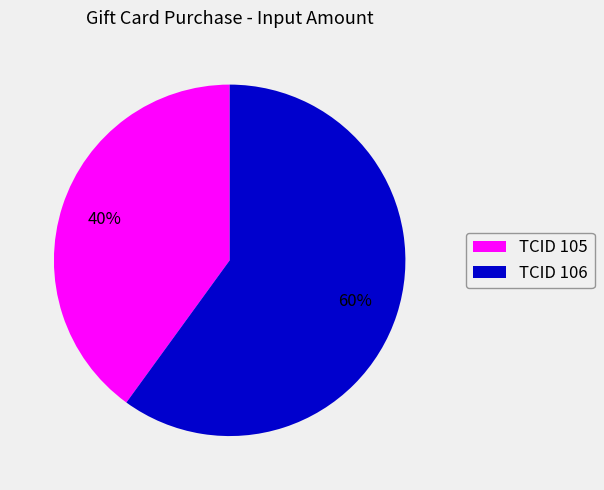

Rank the categories by value from highest to lowest.

TCID 106, TCID 105